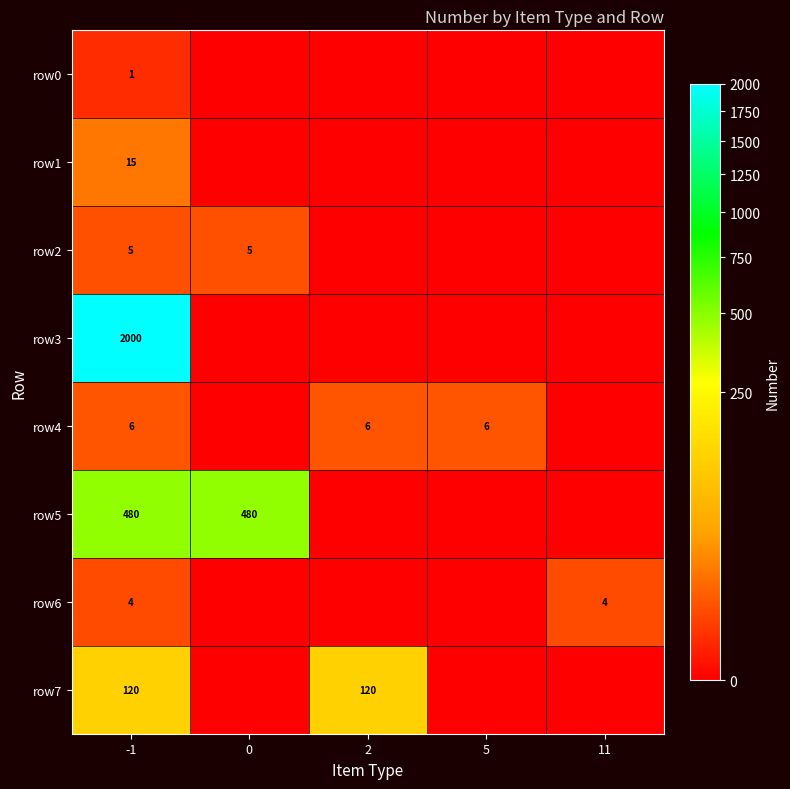

The value of row6 at 11 is 4. True or false?

True